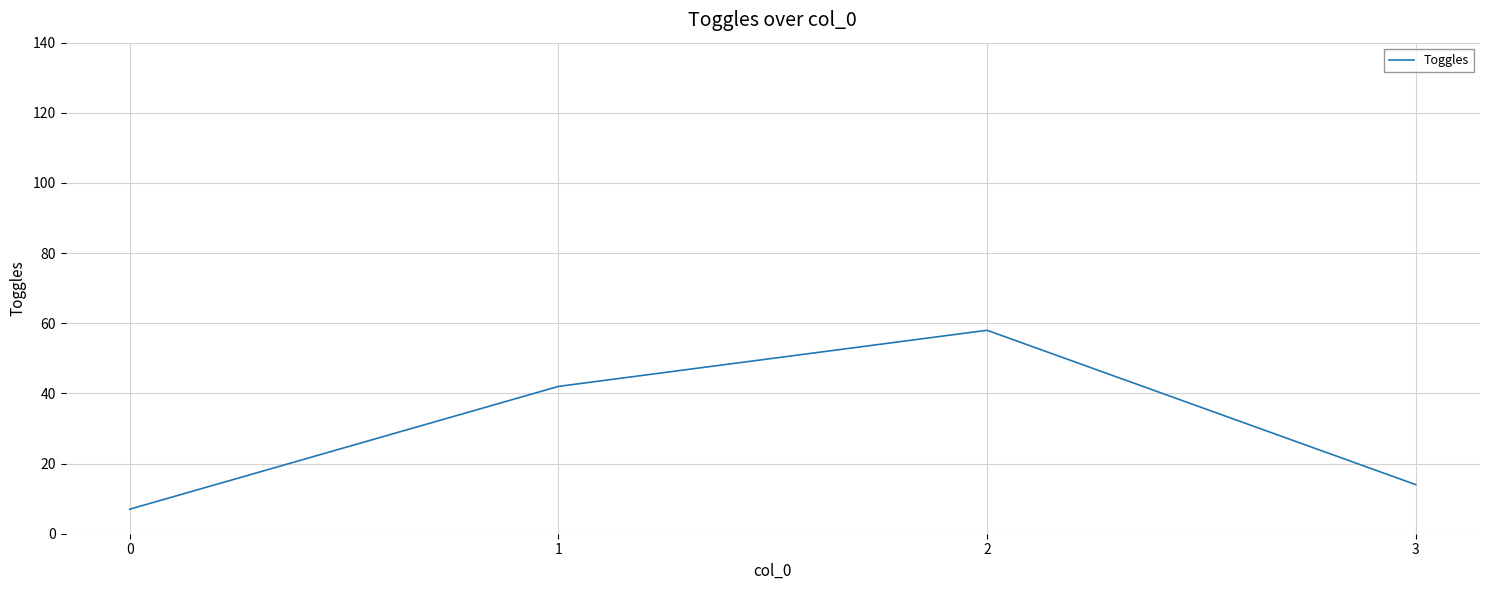

How many categories are shown in the chart?

4